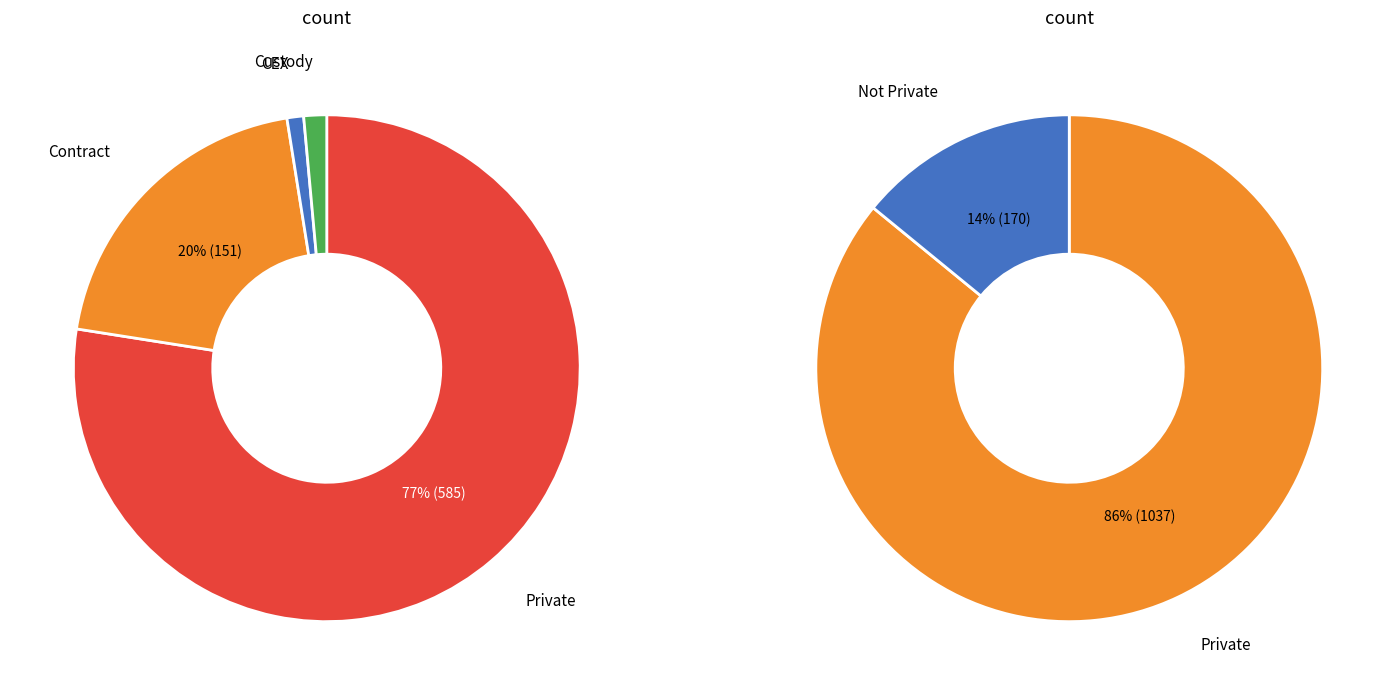

To the nearest percent, what is the combined percentage of 1 and 0?

100%